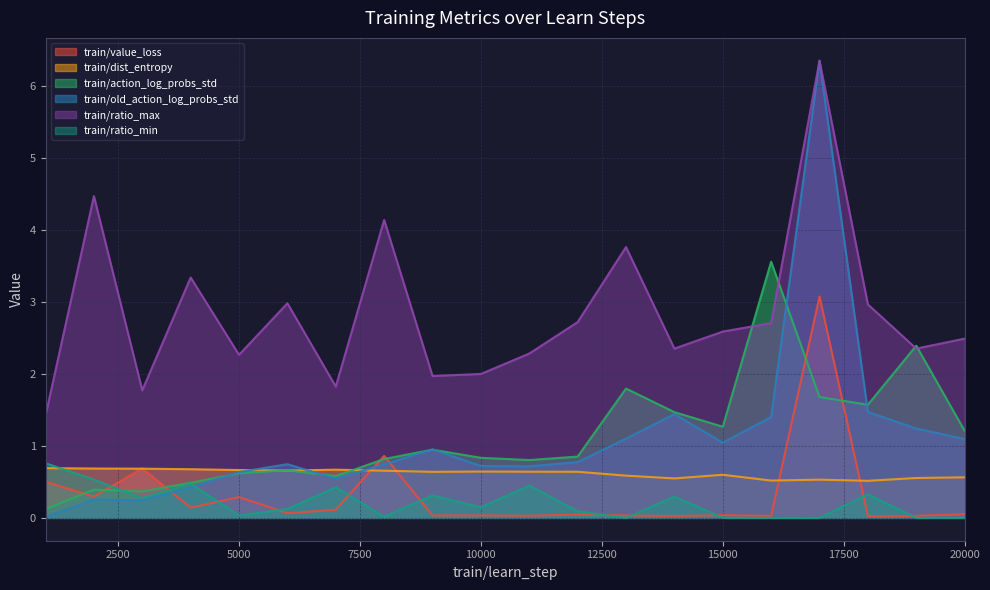

Where do train/value_loss and train/dist_entropy first cross each other?

2000 and 3000